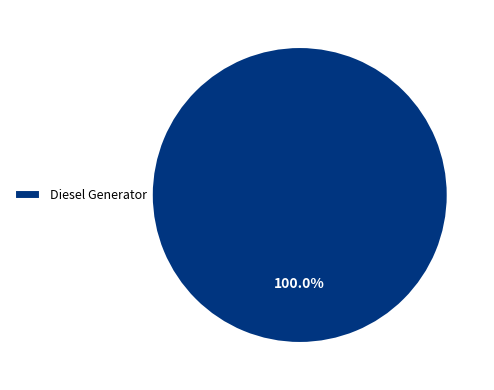

What is the majority slice?

Diesel Generator